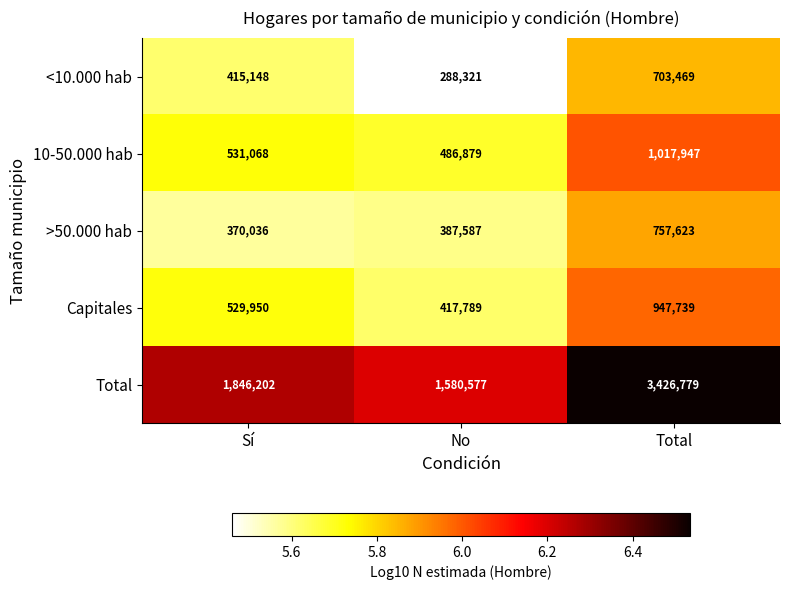

What is the total value across all series at Total?

6853557